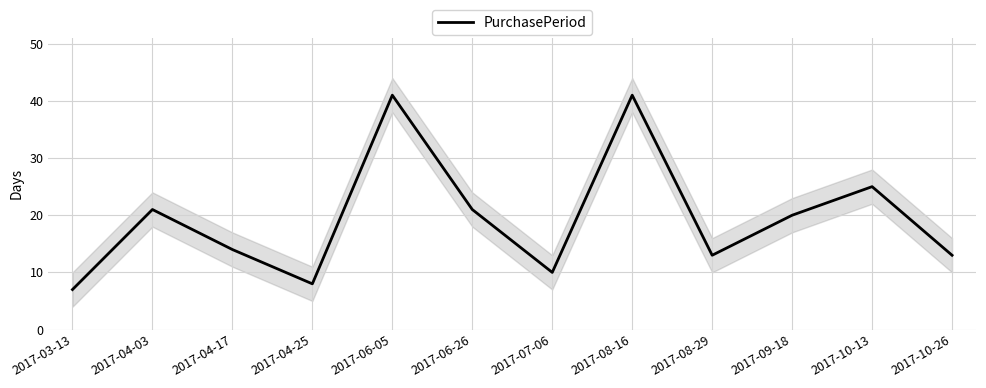

Reading left to right, extract all data points from this chart.

7	21	14	8	41	21	10	41	13	20	25	13